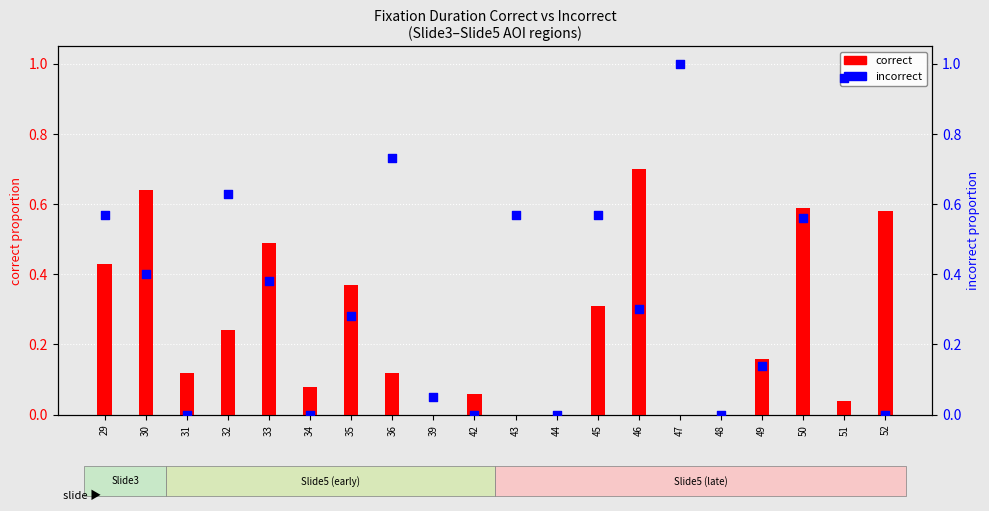

What are all the series names shown in the legend?

correct, incorrect